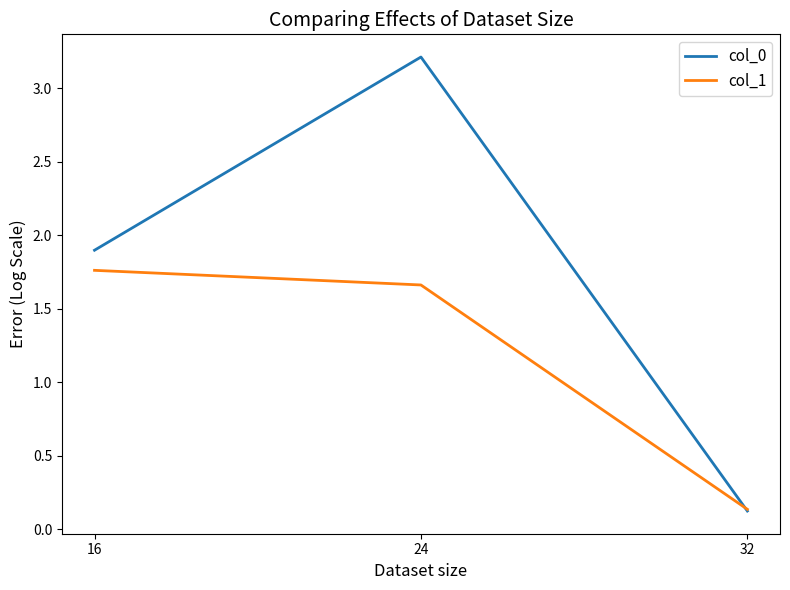

Rank the categories by col_0 value from highest to lowest.

24, 16, 32